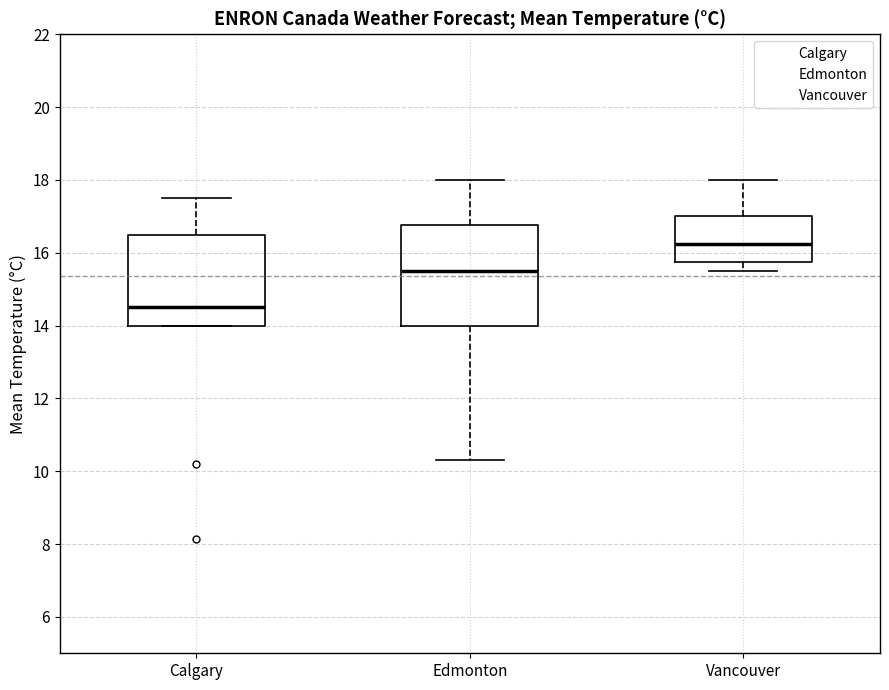

Where does the median line of the box for Calgary sit on the y-axis? The values are not printed on the chart, so give them approximately, as read against the axis.

14.6